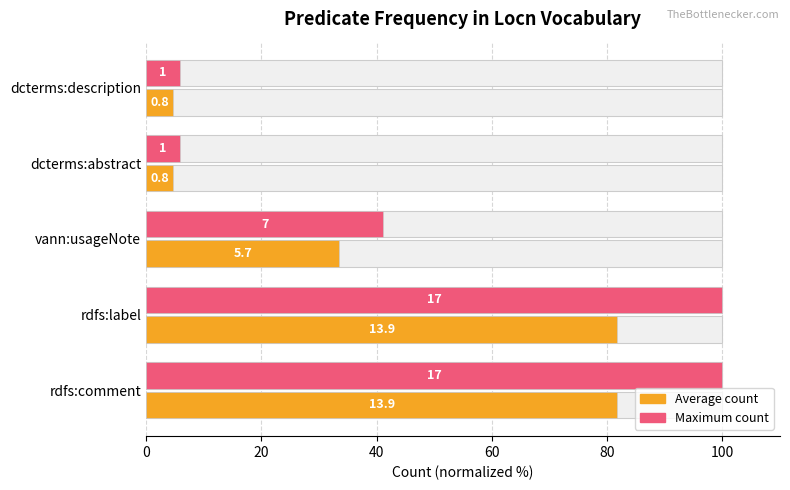

What are all the series names shown in the legend?

Maximum count, Average count